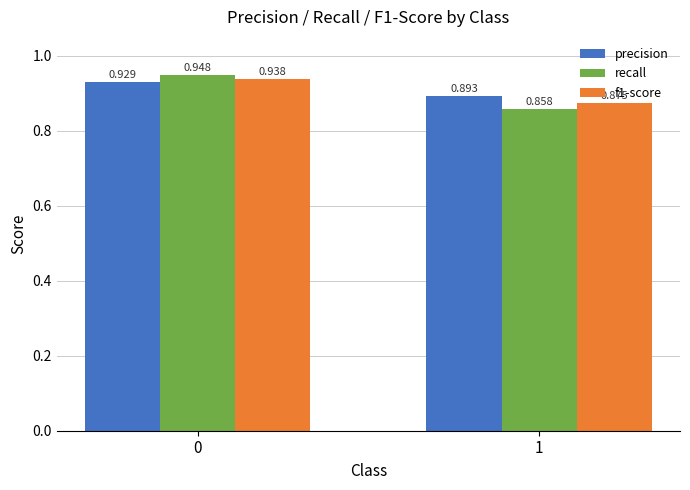

How many groups of bars are there?

2